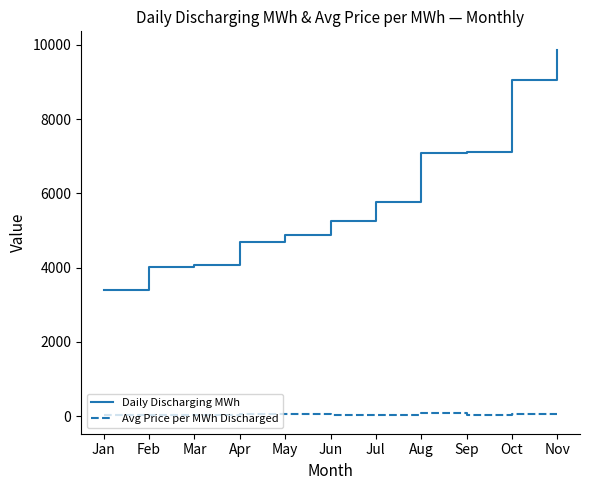

At which category does the chart reach its peak across all series?

Nov